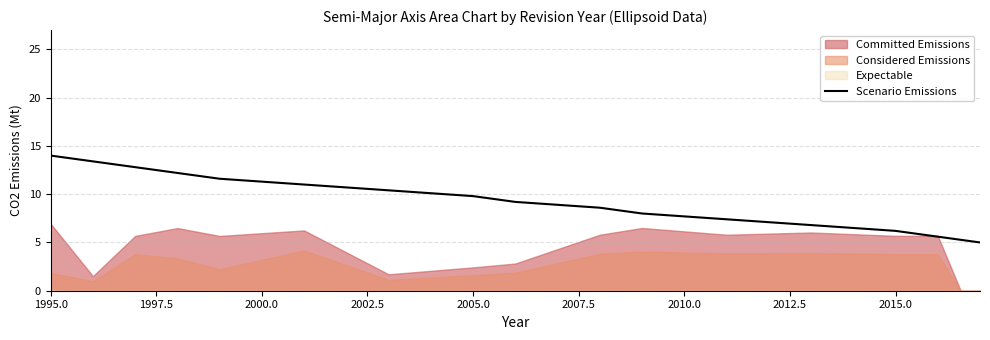

What is the sum of all values?

152.0